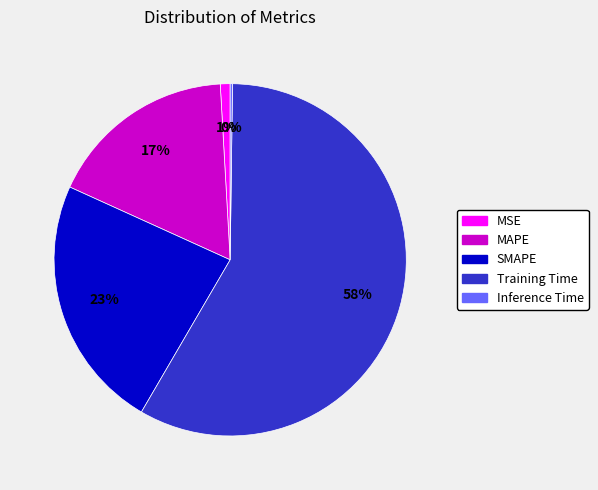

Approximately how many times larger is the value at MAPE compared to Training Time?

0.3